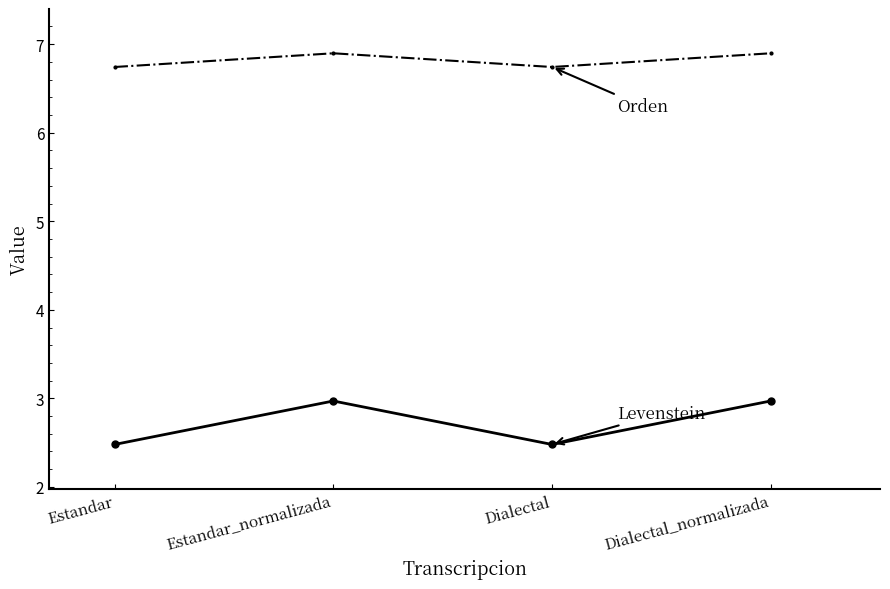

What is the spread (max minus min) of values at Estandar_normalizada?

3.9